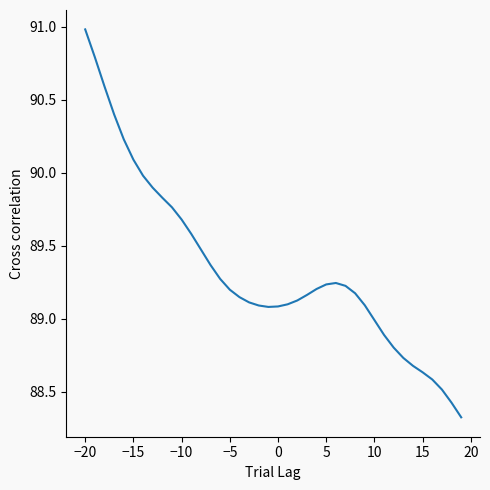

What is the difference between the maximum and minimum values?

2.7